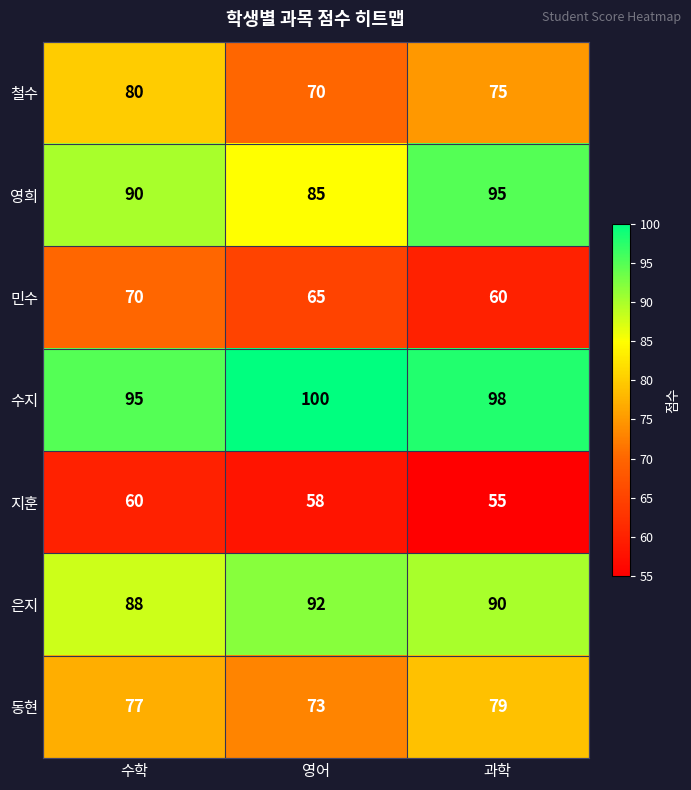

Between 수학 and 과학, which series saw the biggest shift?

민수